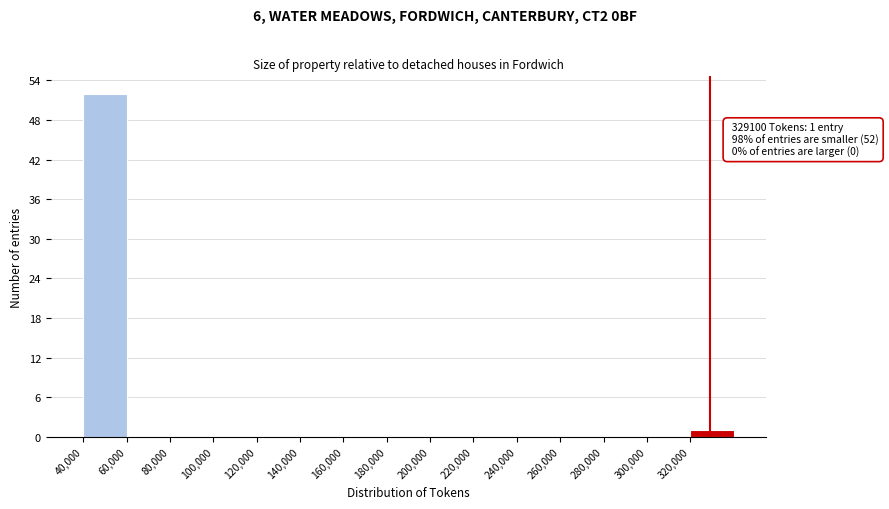

Which range on the x-axis has the tallest bar?

40000 to 60000